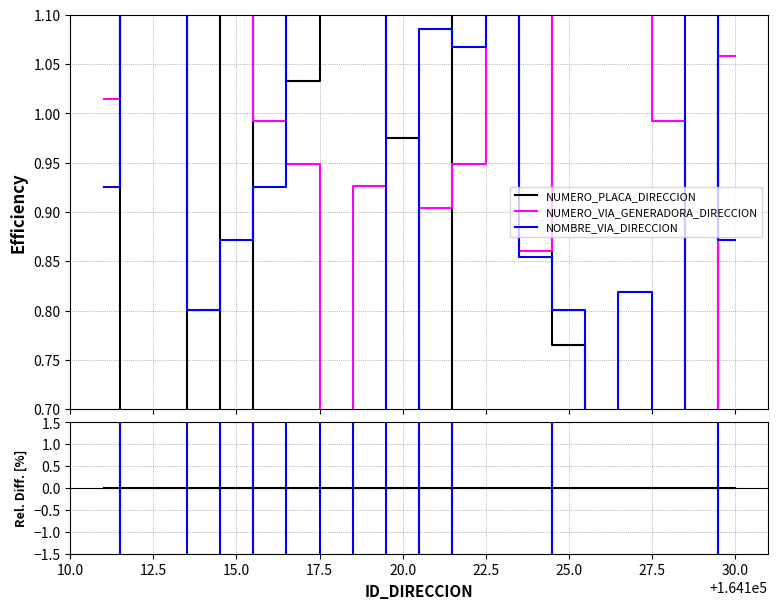

Which series has the widest spread of values?

NUMERO_VIA_GENERADORA_DIRECCION